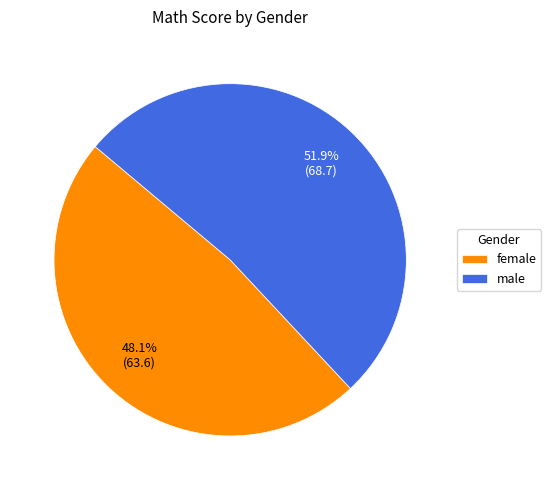

Rank the categories by value from lowest to highest.

female, male